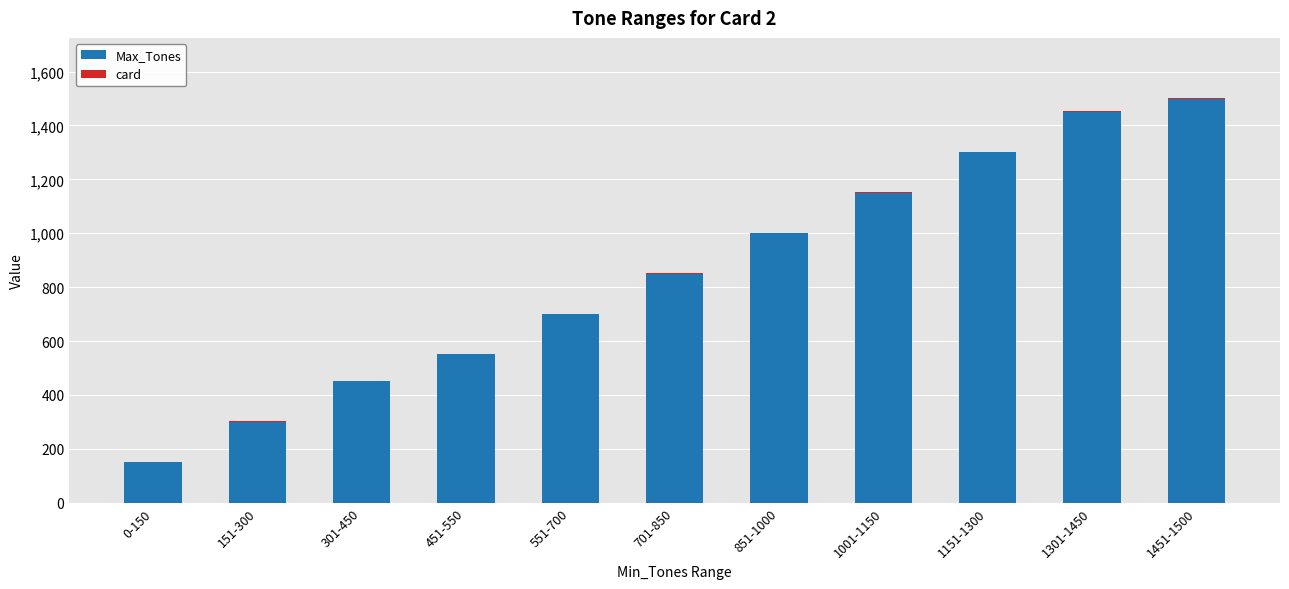

What is the average value of the Max_Tones series?

855